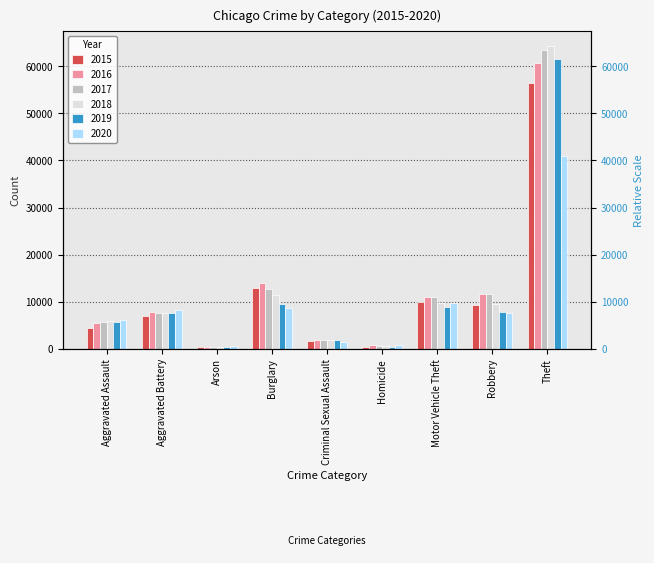

Which series has the largest range (max minus min)?

2018